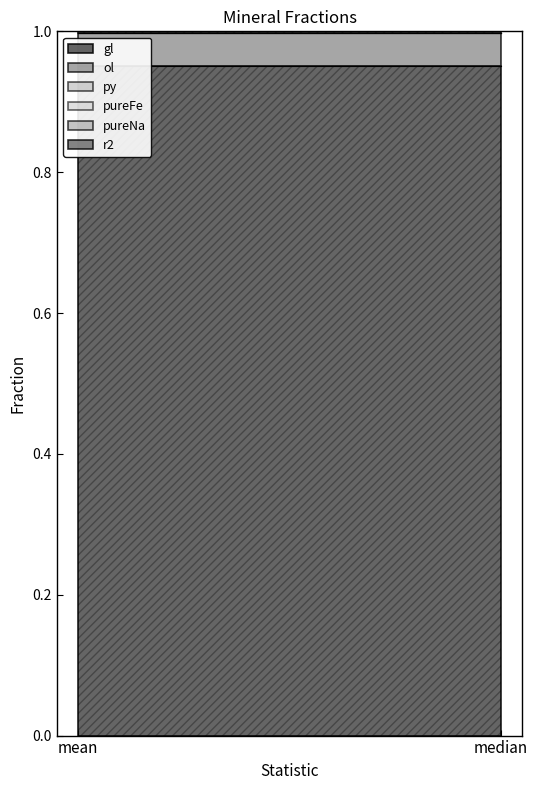

True or false: pureNa has a value of 0.0 at mean.

True